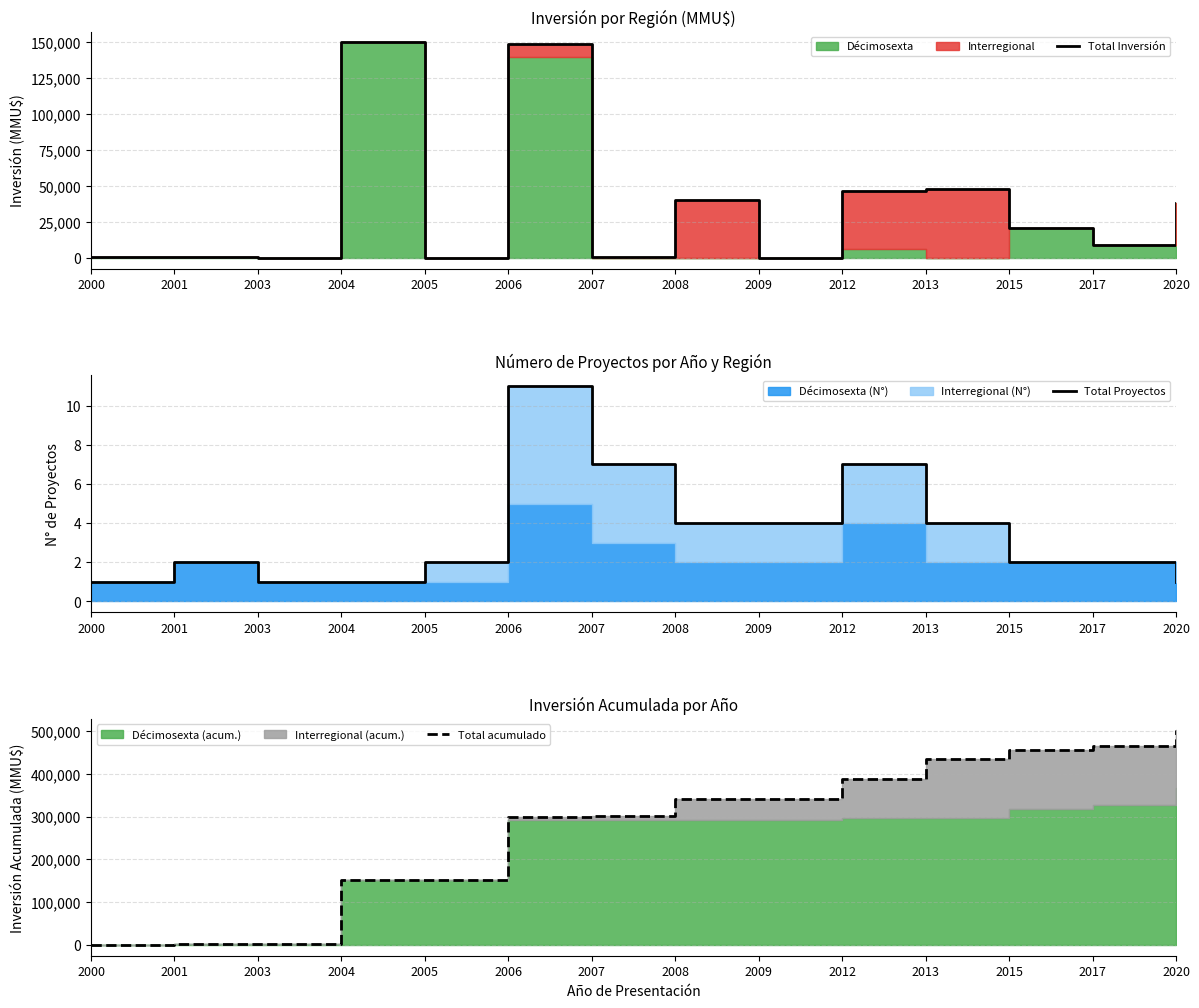

How many times do Total Inversión and Total Proyectos cross each other?

2